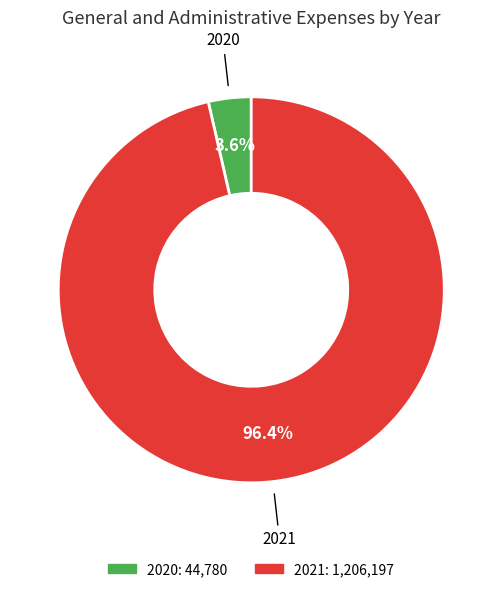

What portion of the pie excludes 2020?

96.4%